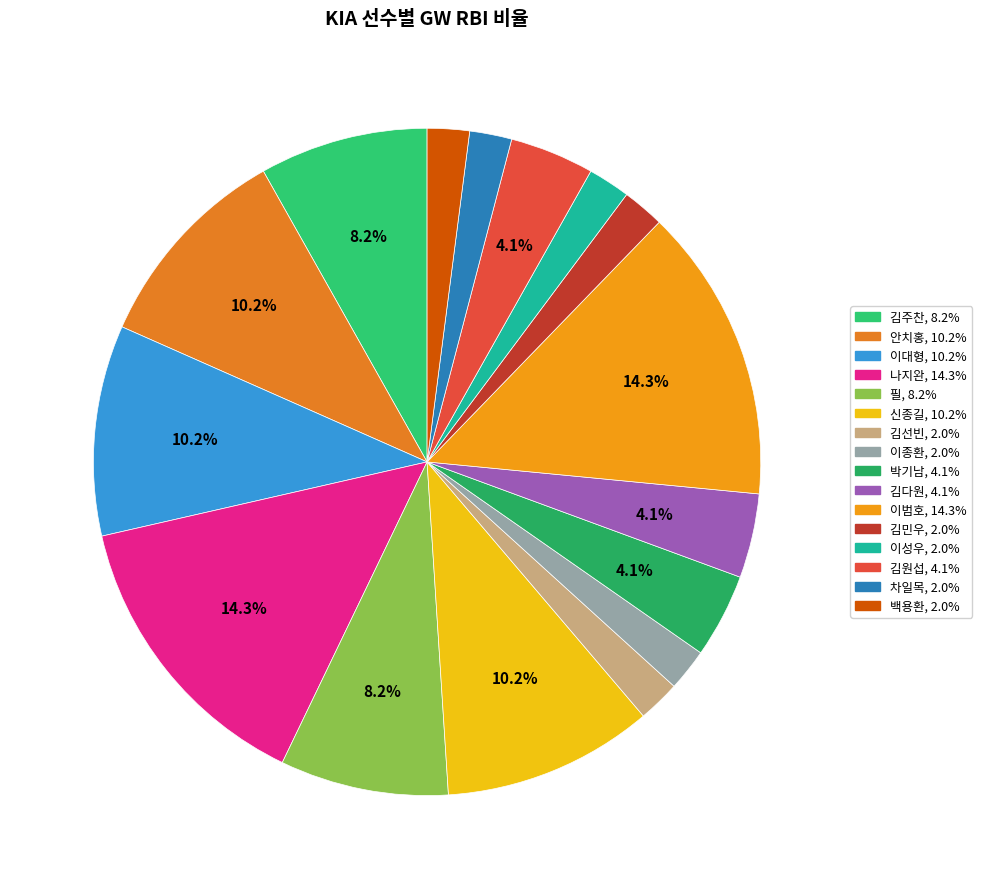

Count the number of slices in the pie.

16